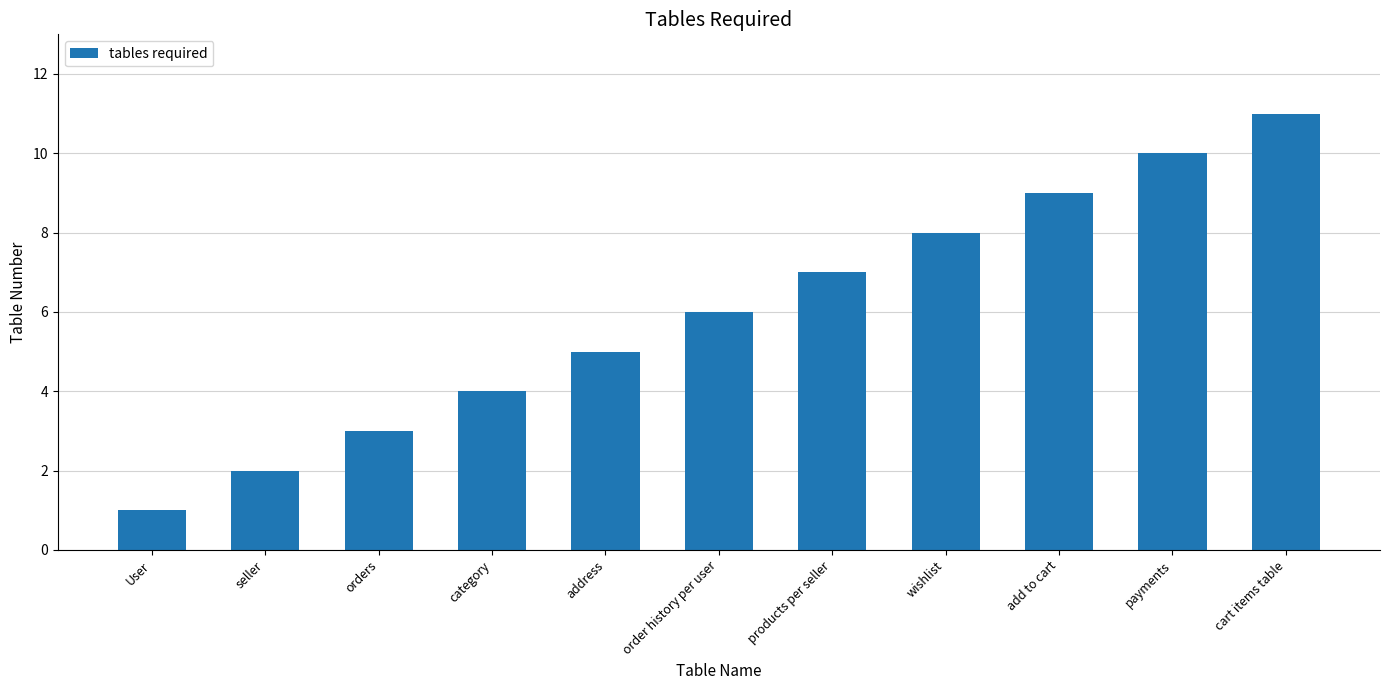

What is the change in value from address to cart items table?

+6